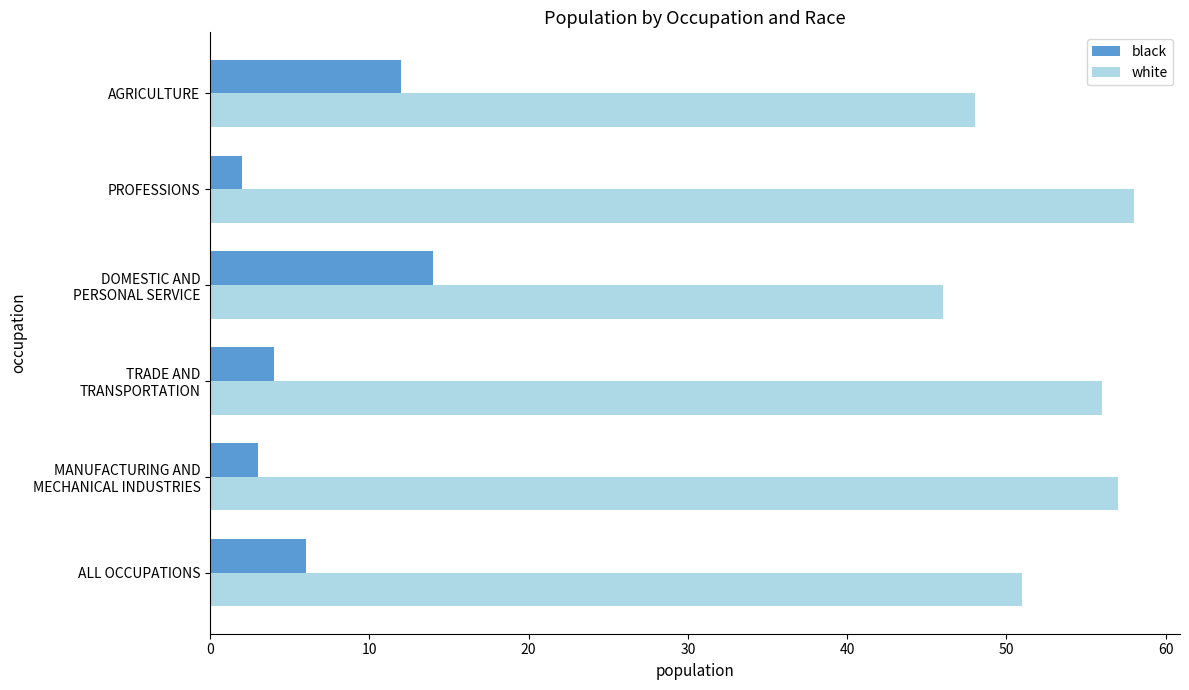

Where is black nearest to the value 8?

ALL OCCUPATIONS